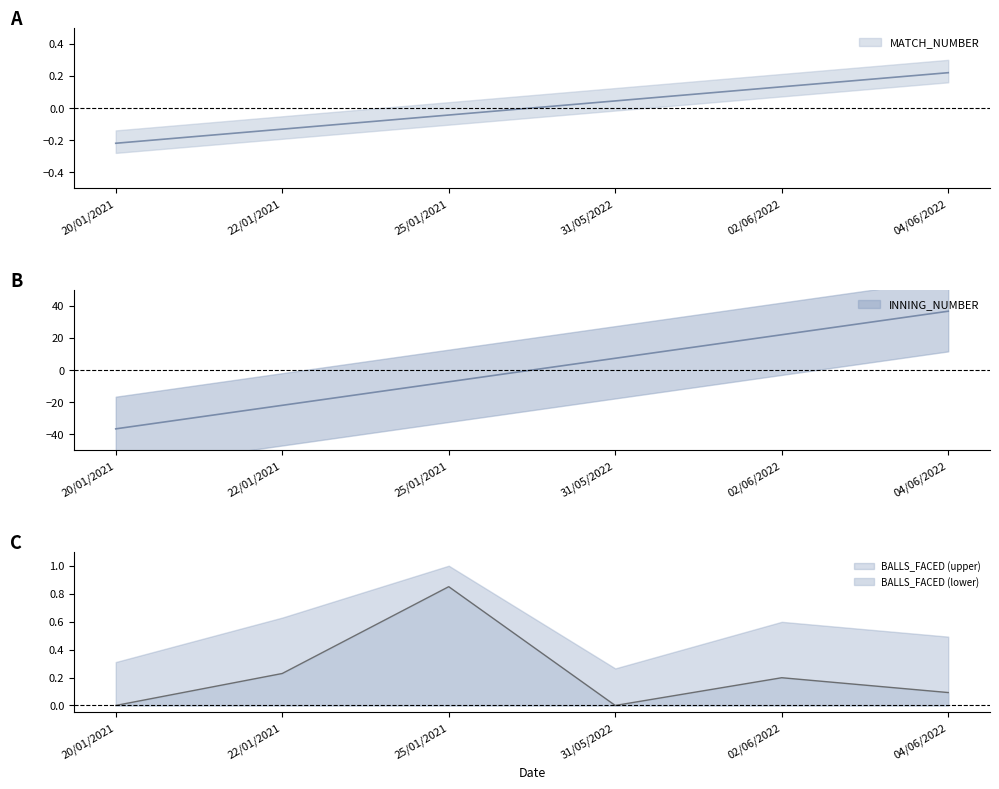

True or false: BALLS_FACED (lower) and BALLS_FACED (upper) cross at least once.

False